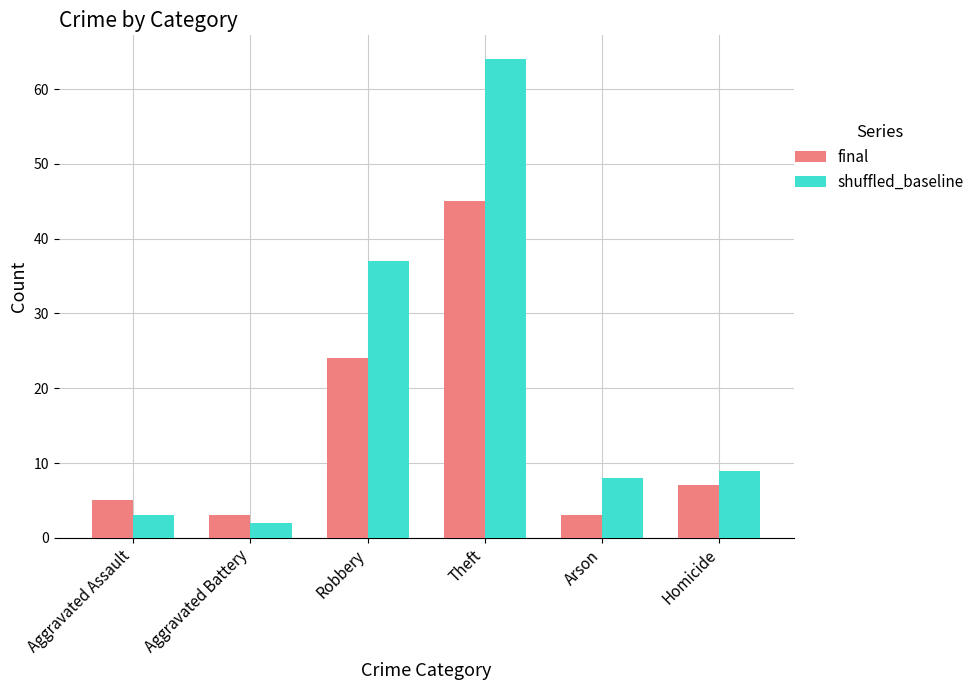

What is the greatest value displayed?

64